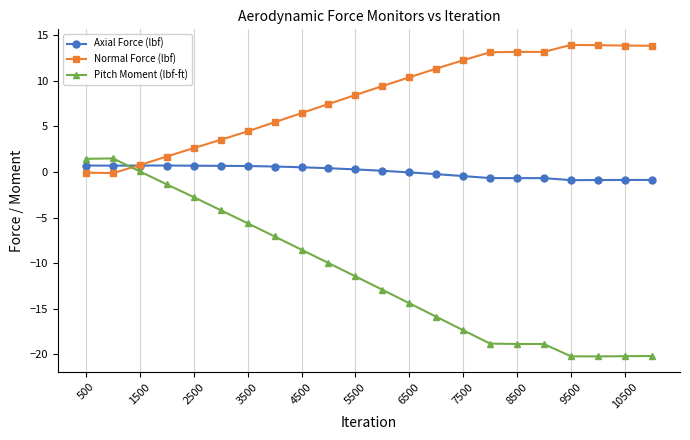

What is the maximum value shown in the chart?

13.9